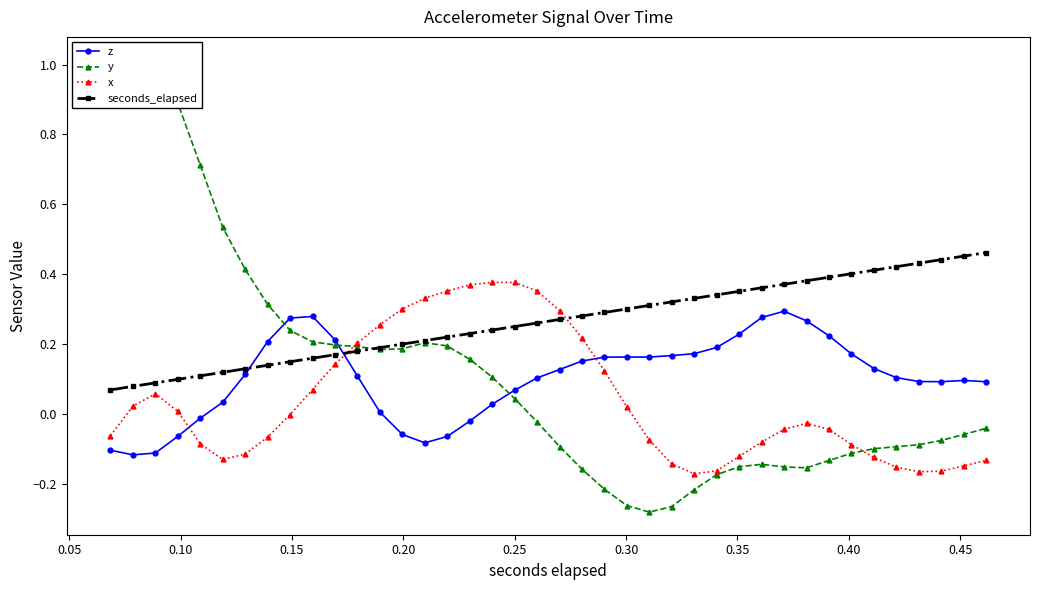

At how many categories does at least one series exceed 0?

40